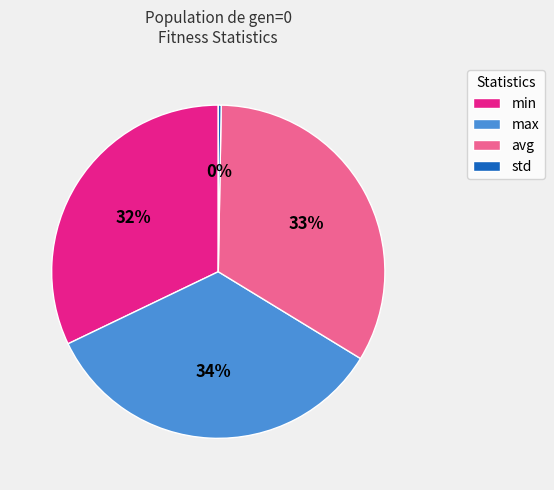

Which category has the biggest portion of the pie?

max